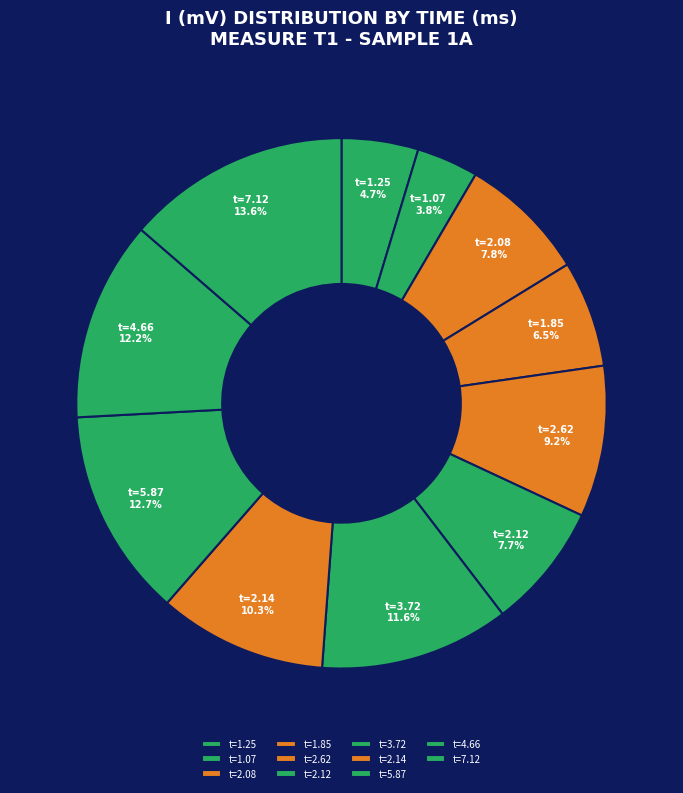

What is the ratio of the value at t=1.07 to the value at t=7.12?

0.3